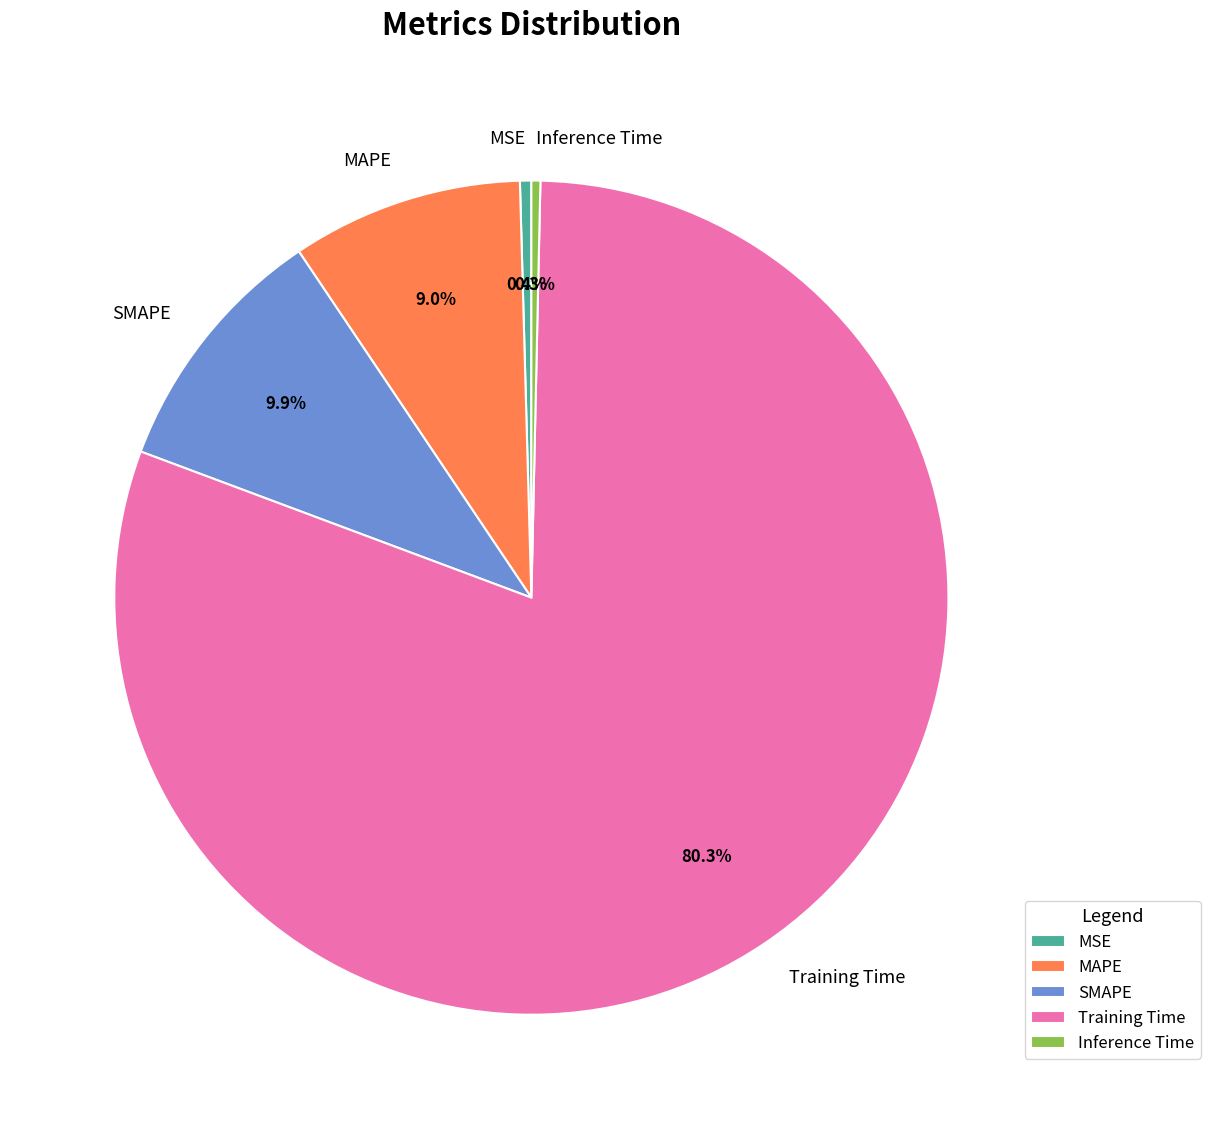

To the nearest percent, what is the difference between the largest and smallest slice percentages?

80%